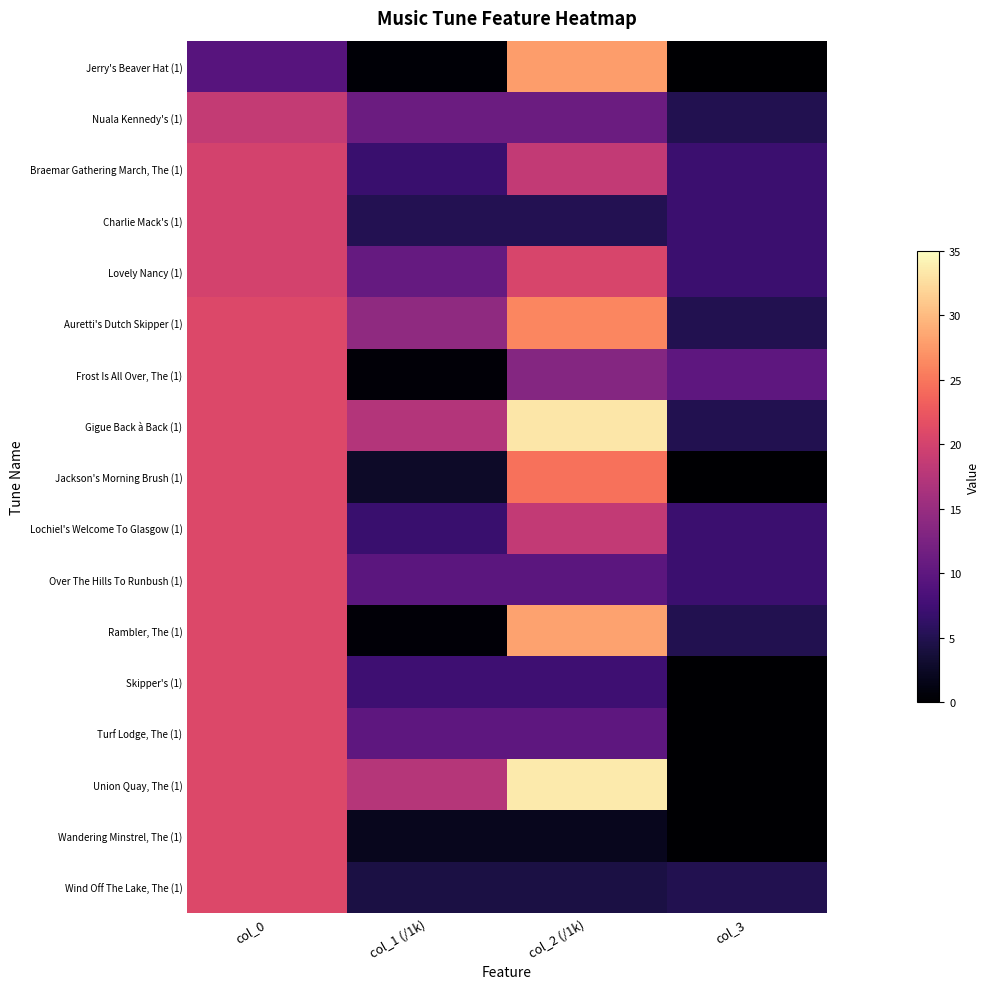

Between col_0 and col_1 (/1k), which is larger?

col_0